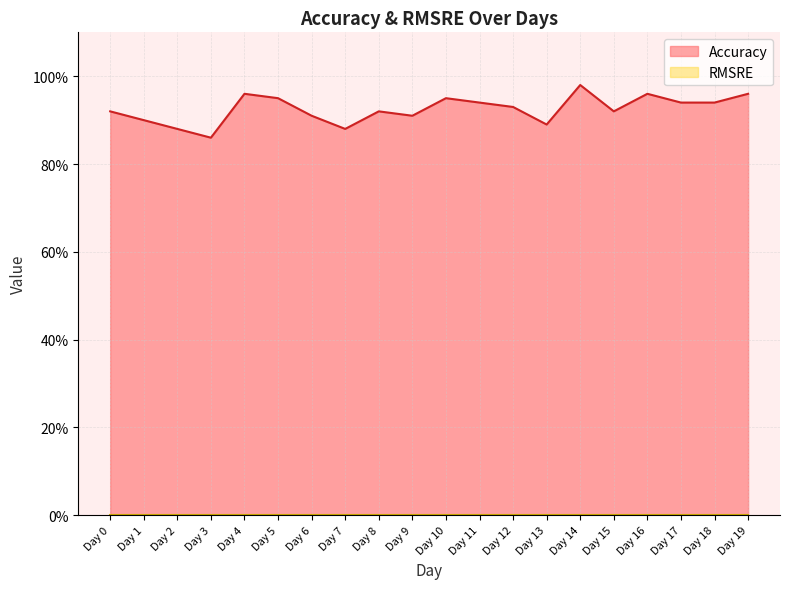

What is the value of the 8th point from the left?

0.9